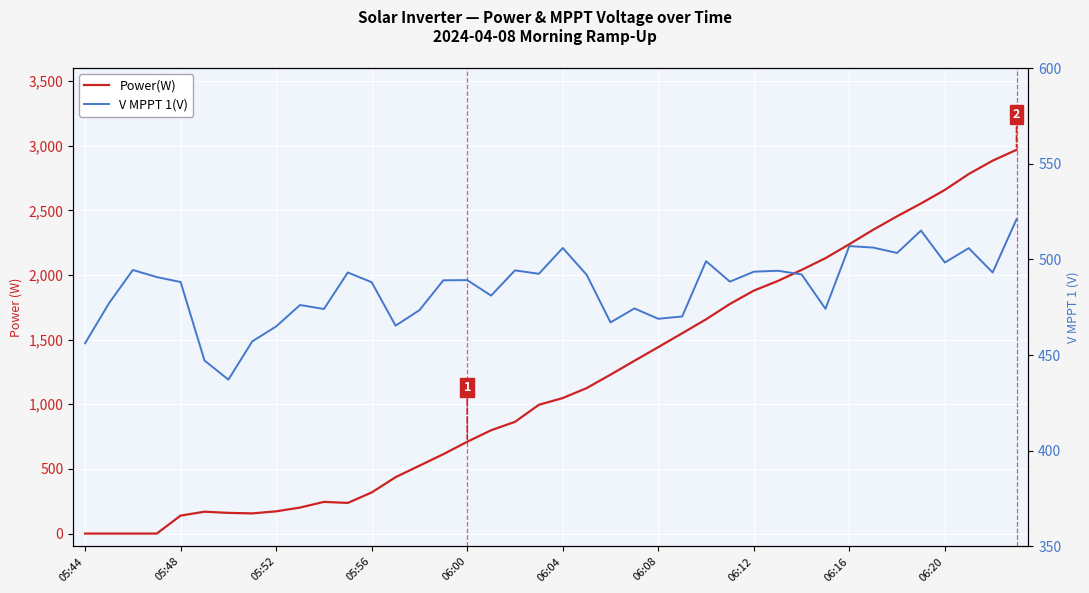

At which category is the sum across all series the highest?

39